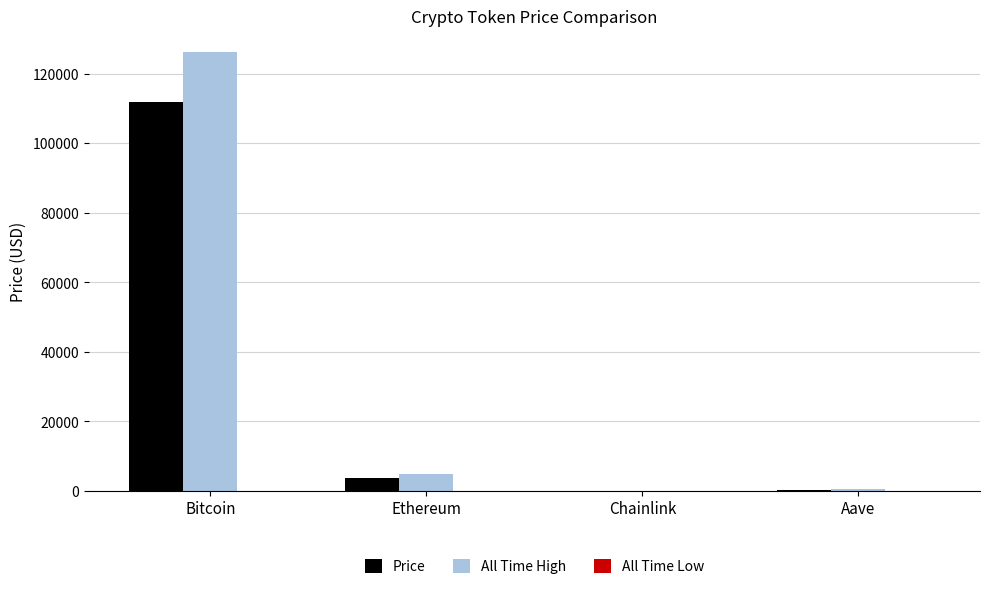

What is the sum of all All Time High values?

131740.4